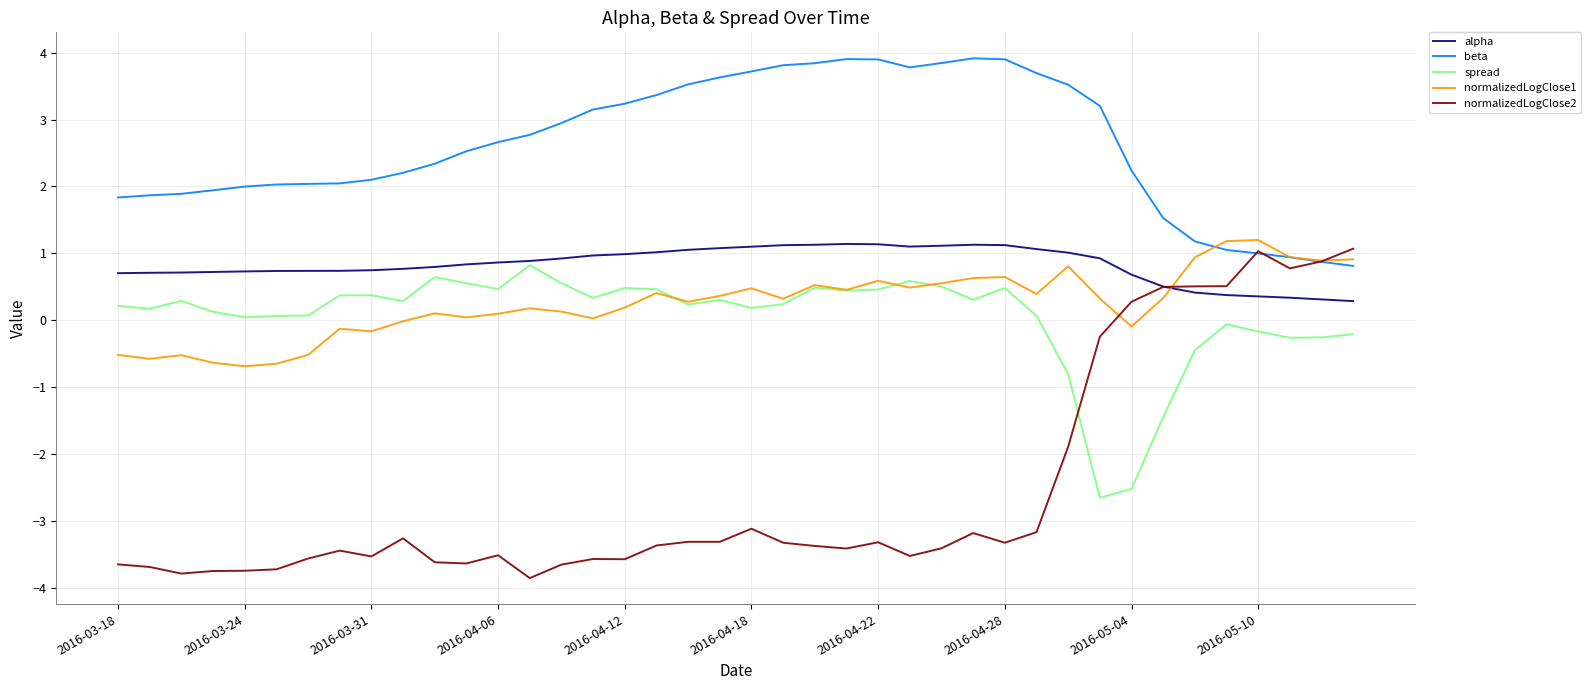

What is the sum of all normalizedLogClose2 values?

-101.2